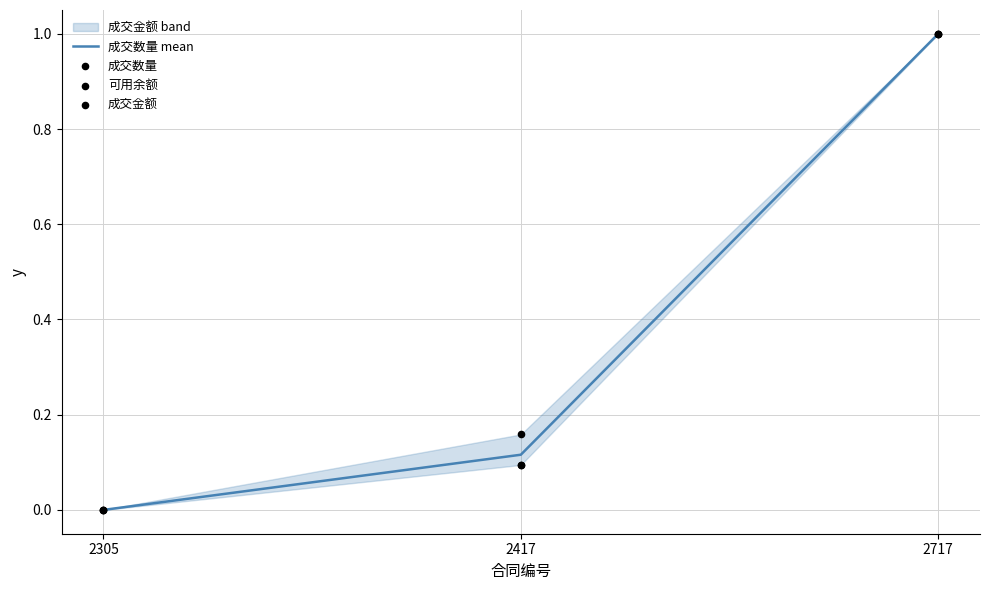

At which category is the sum across all series the highest?

2717